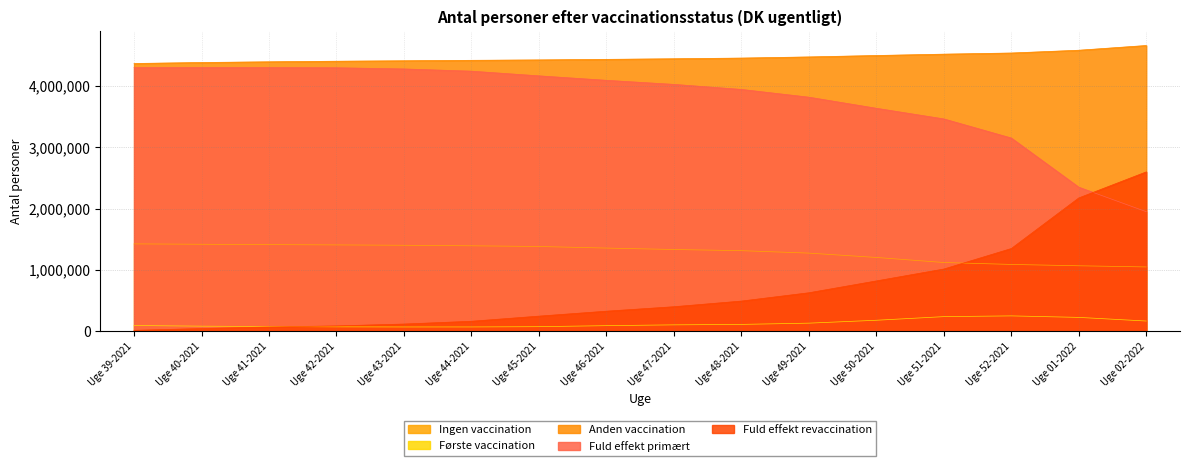

Is it true that Ingen vaccination equals 1424055 at Uge 39-2021?

True